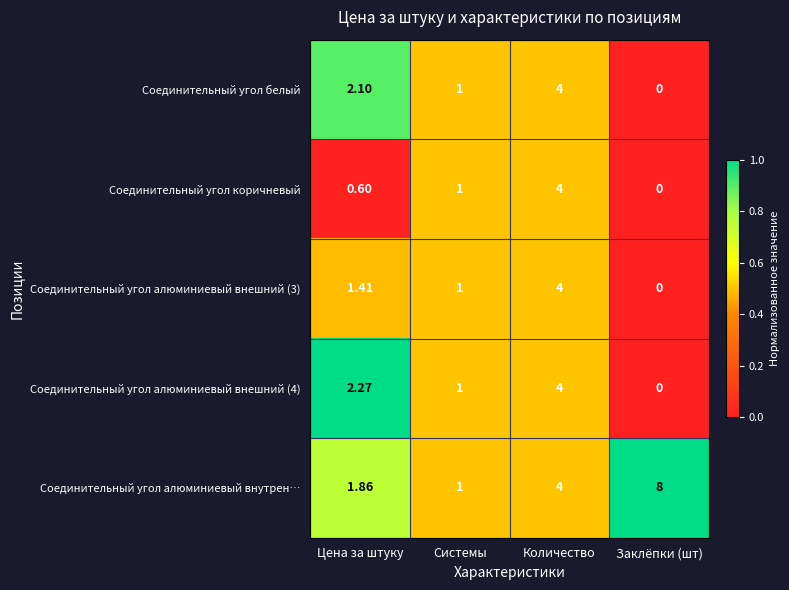

Which series has the largest total across all categories?

Соединительный угол алюминиевый внутрен…